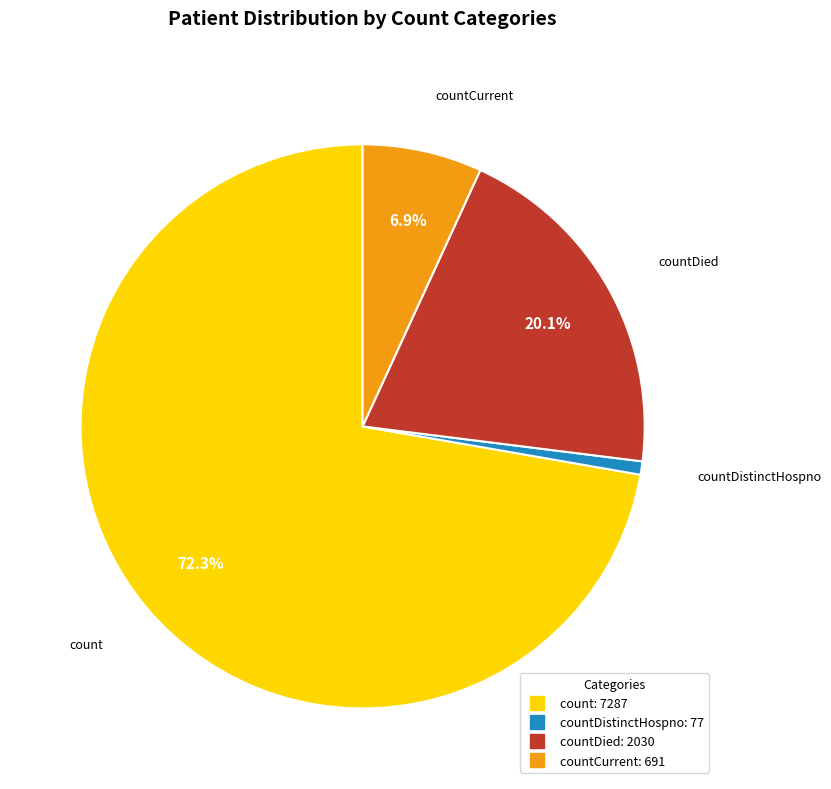

Does any single category account for the majority?

Yes